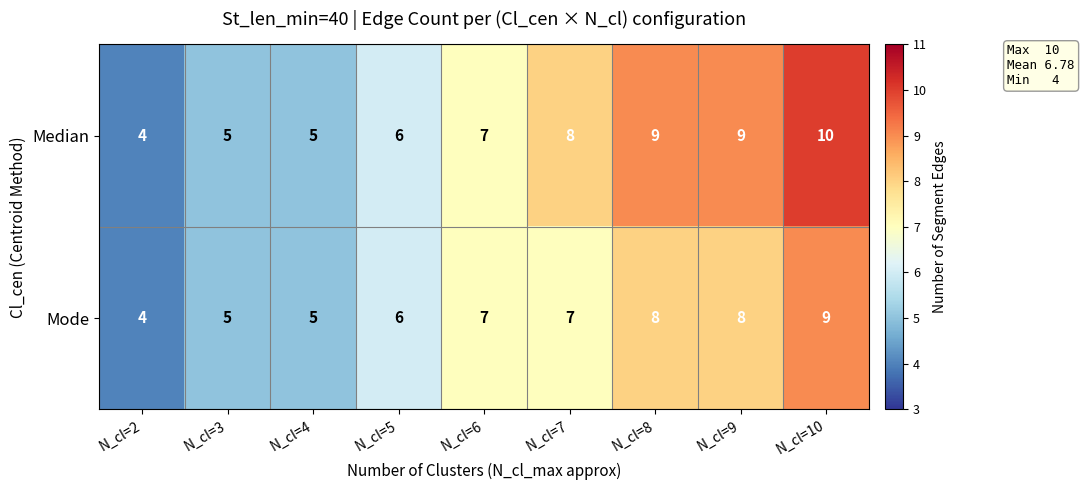

Is it true that Mode equals 7 at N_cl=7?

True